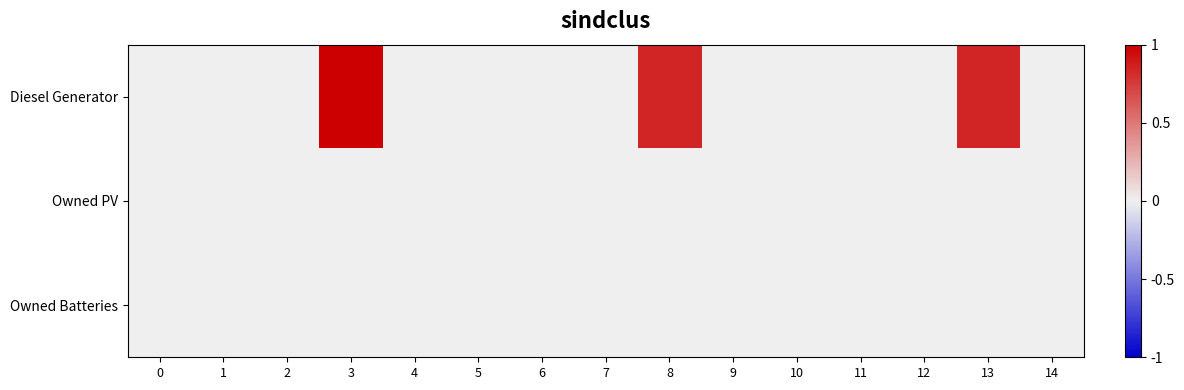

At which category is the sum across all series the highest?

3